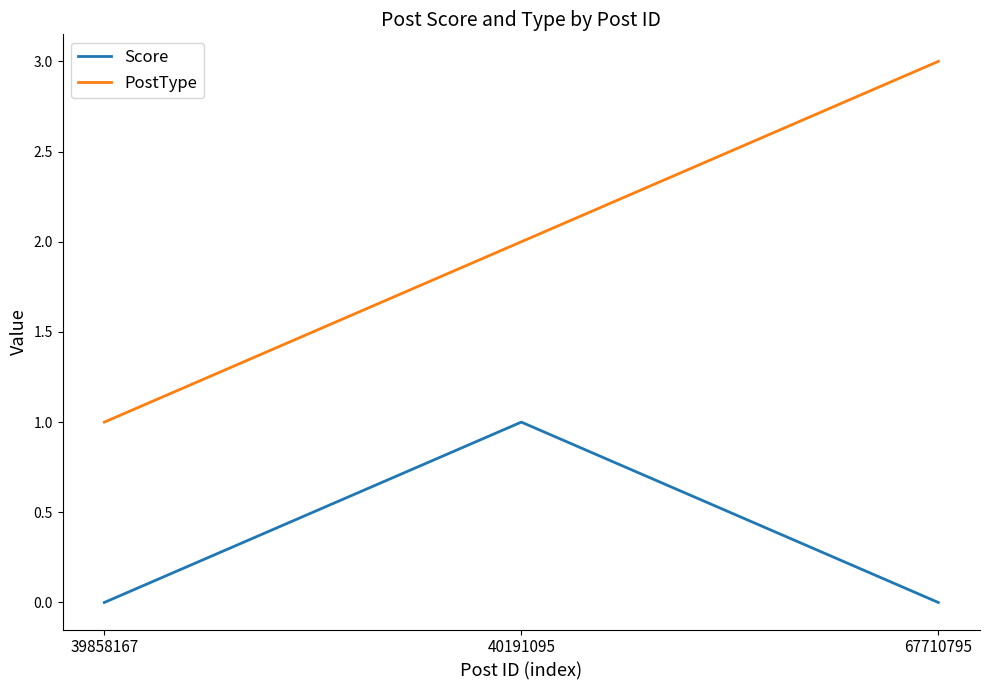

What is the difference between the maximum and minimum values in the PostType series?

2